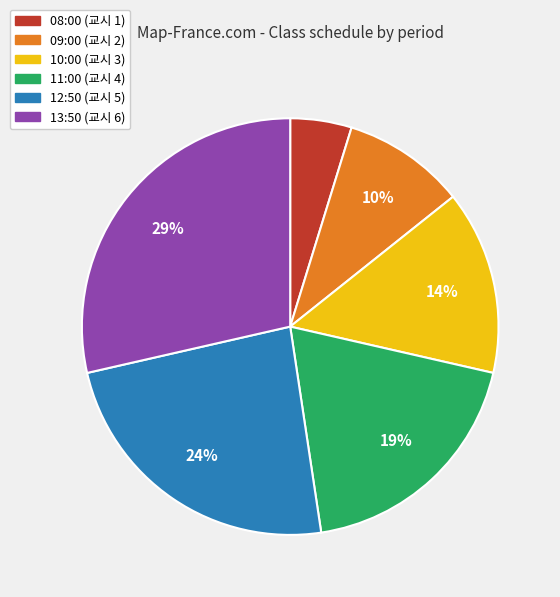

To the nearest percent, what percentage of the pie is 12:50?

24%